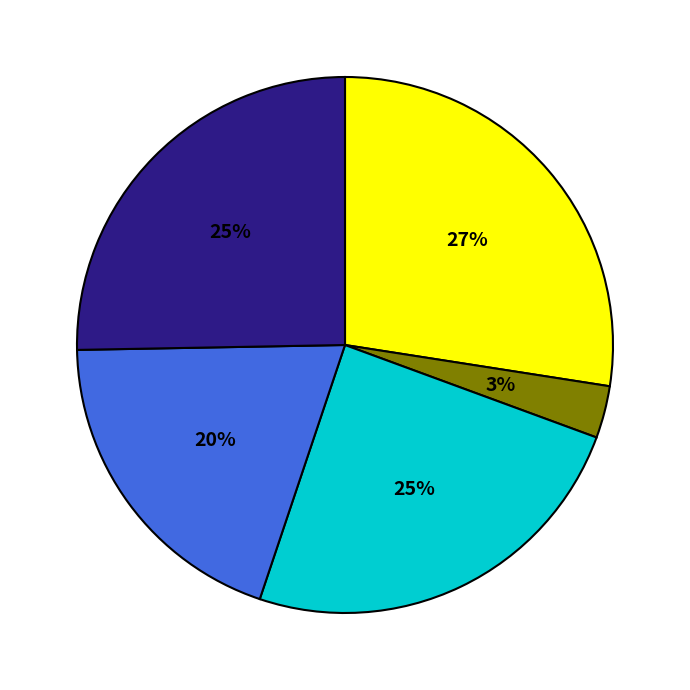

Does any single category account for the majority?

No